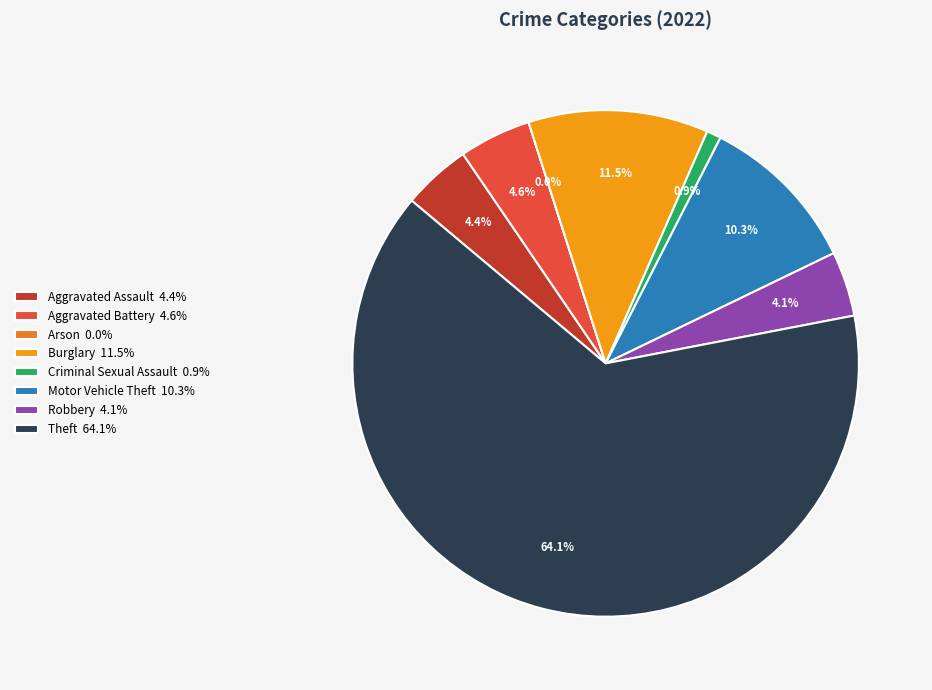

Does Theft account for over 50% of the chart?

Yes